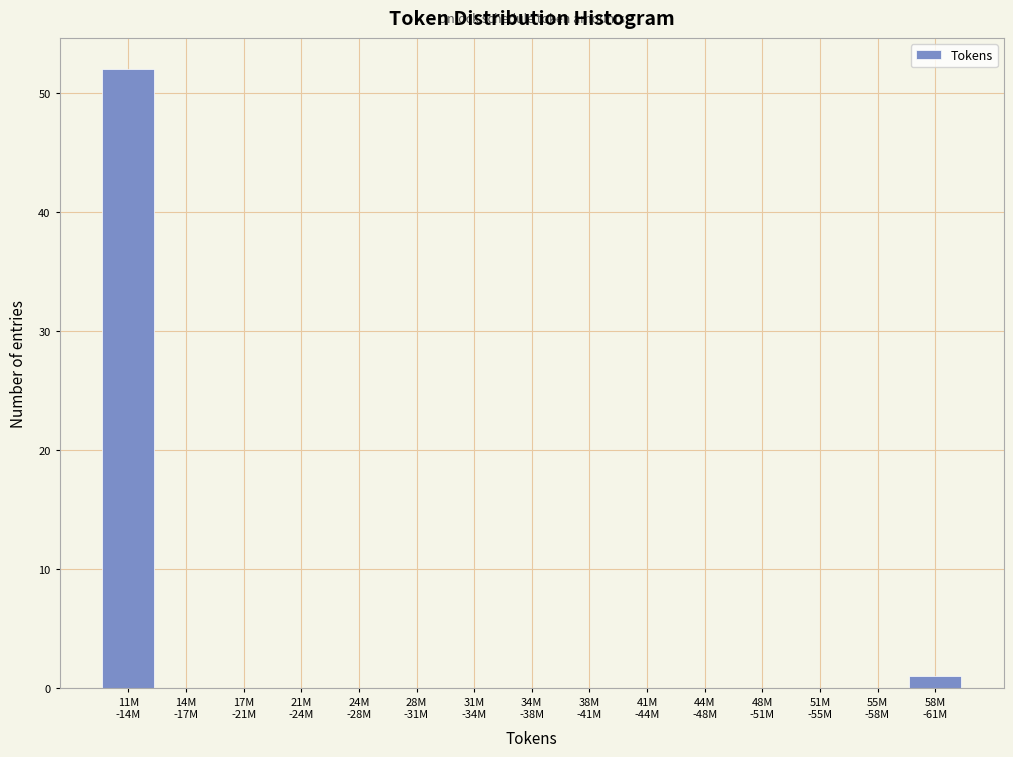

What is the sum of all values?

53